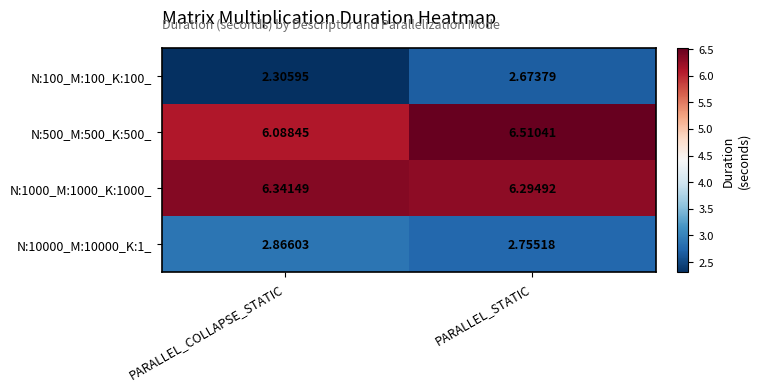

Which label corresponds to the largest value in the chart?

PARALLEL_STATIC